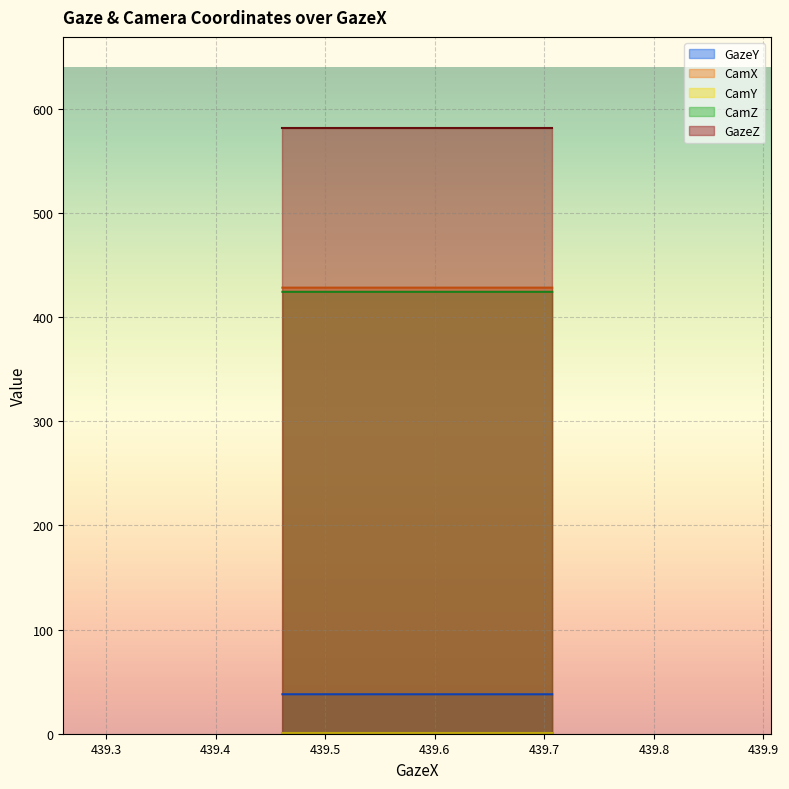

What is the value of the CamY point at the 2nd from the left?

0.9